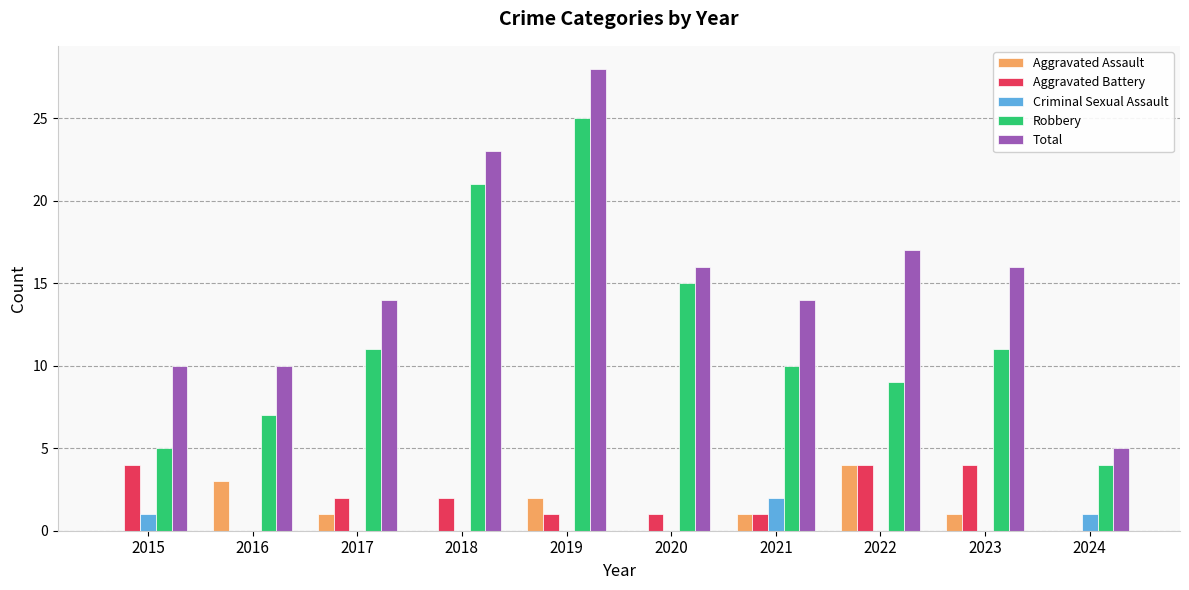

The Robbery series shows 15 at 2020. True or false?

True